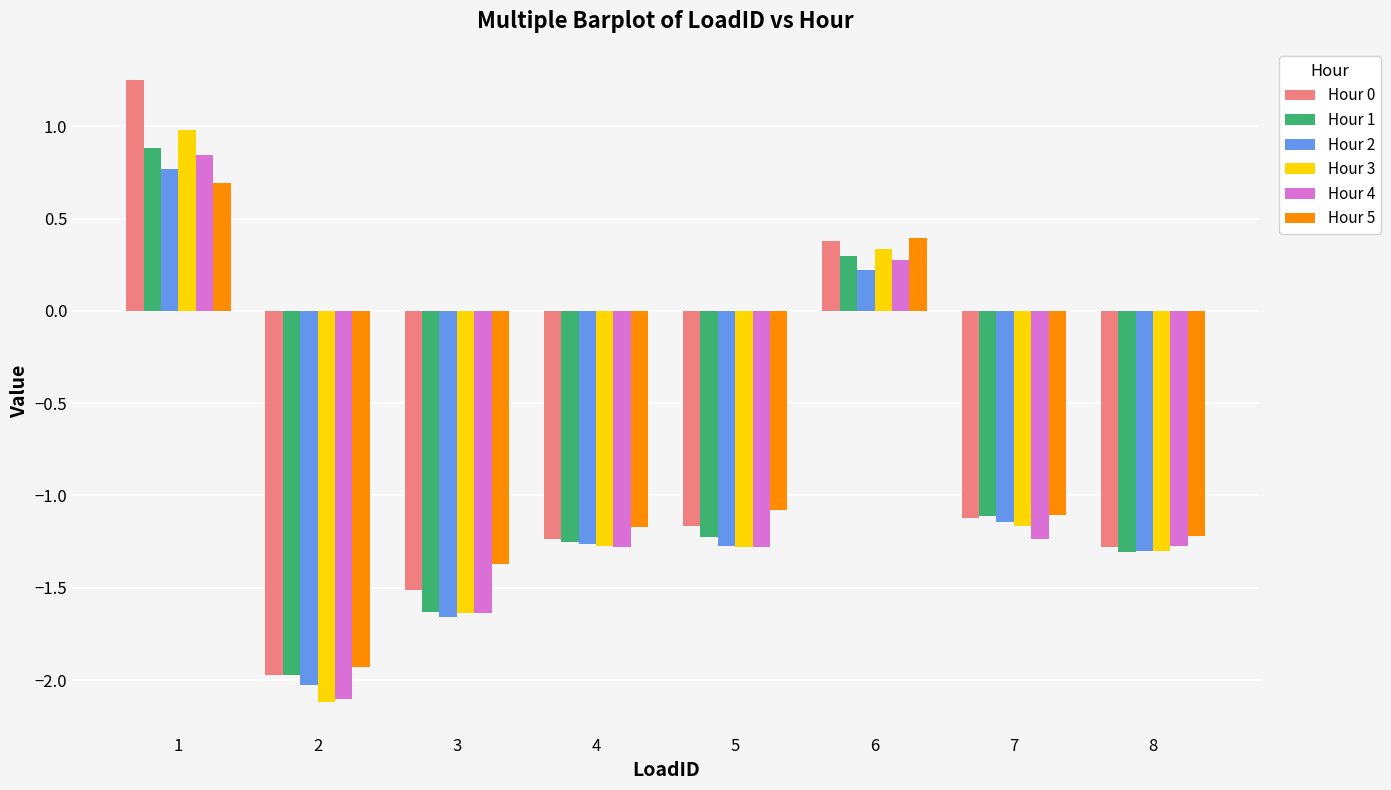

Which series has the widest spread of values?

Hour 0